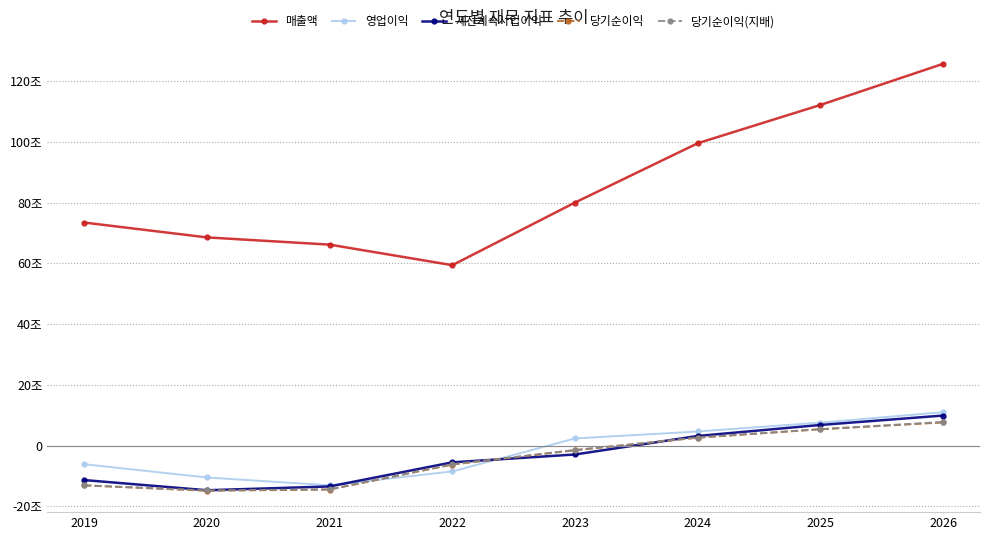

What are all the series names shown in the legend?

매출액, 영업이익, 세전계속사업이익, 당기순이익, 당기순이익(지배)